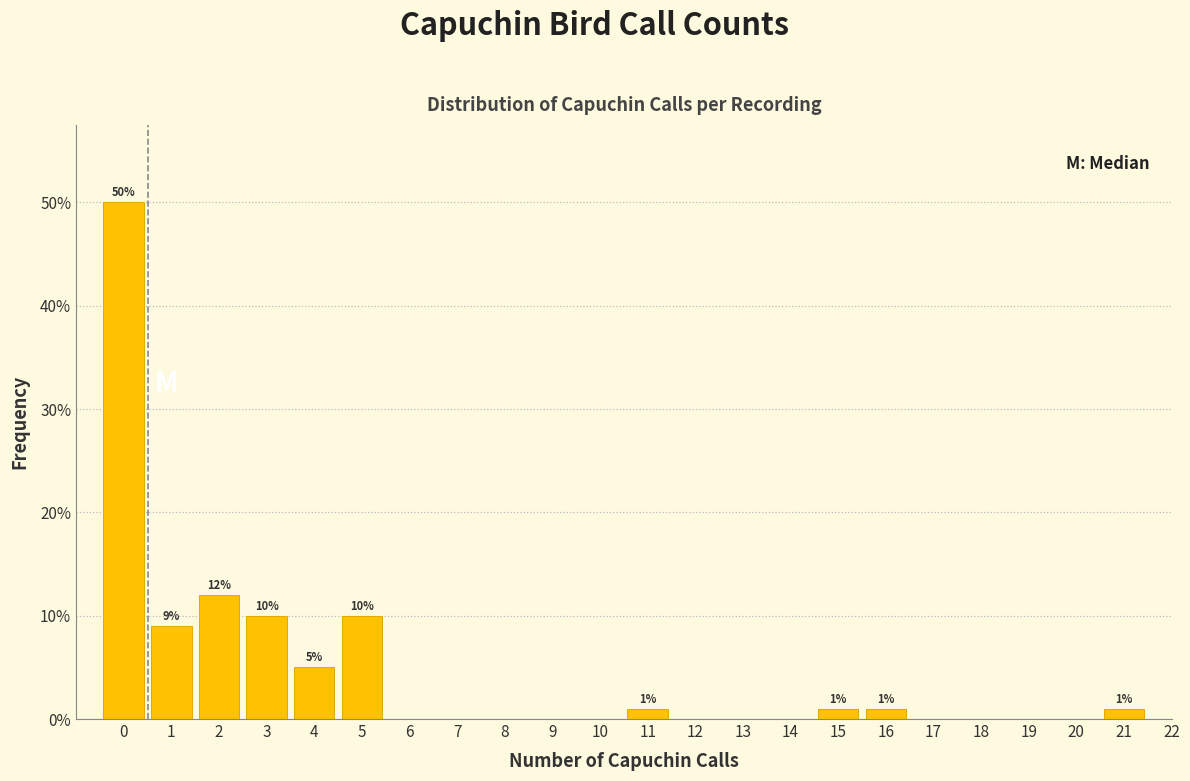

Which range on the x-axis has the tallest bar?

-0.5 to 0.5